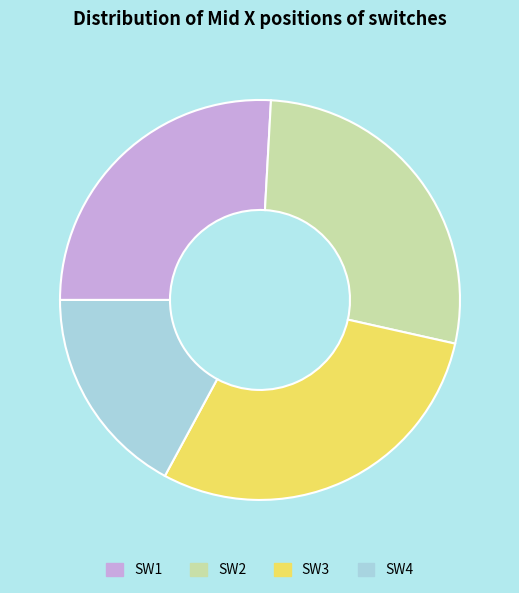

Is the sum of SW4 and SW2 greater than half?

No